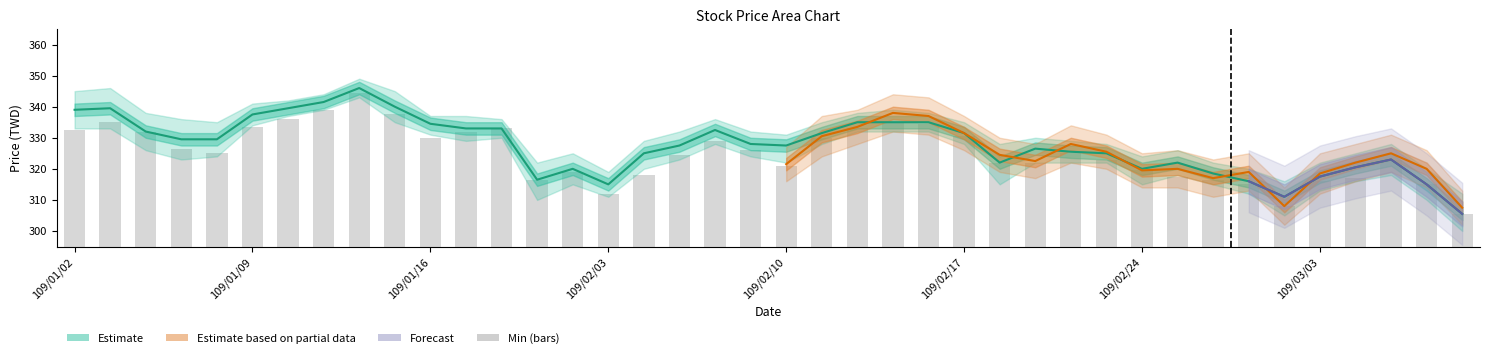

Does the chart contain stacked bars?

No